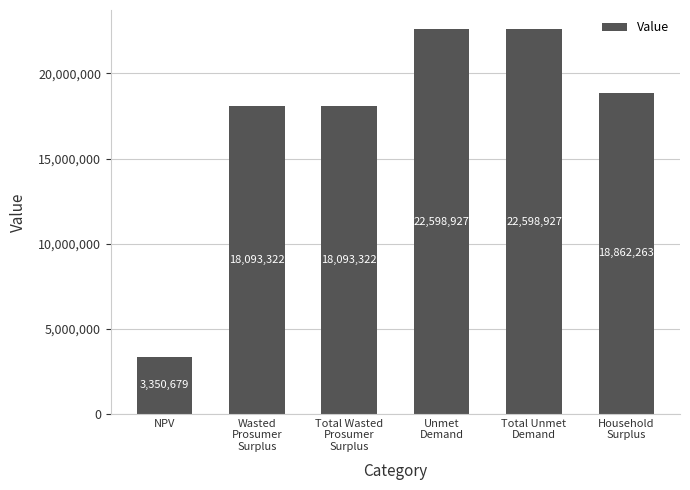

What is the value of the 6th bar from the left?

18862262.9